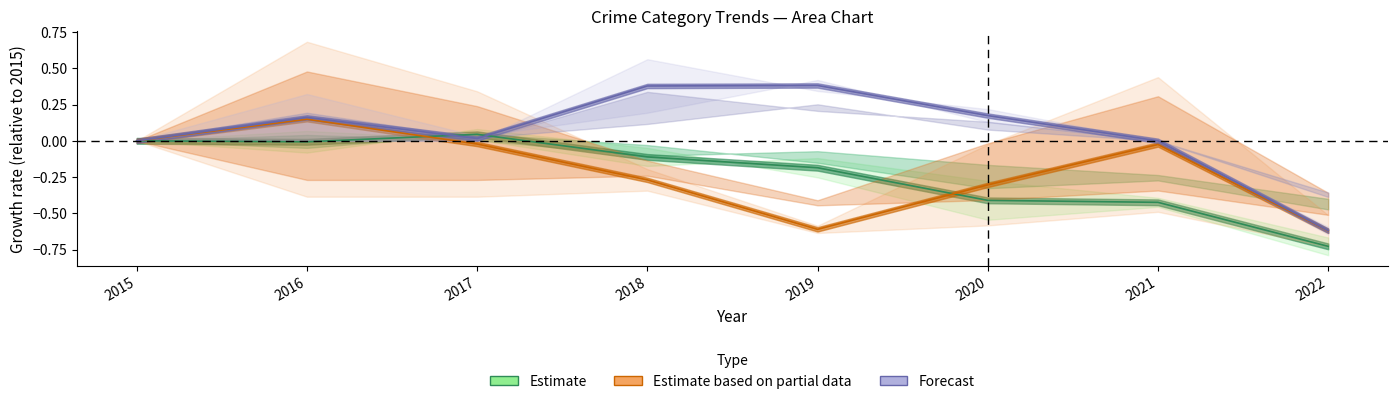

Reading left to right, transcribe all the data shown in this chart.

Estimate: 0.0	-0.0	0.0	-0.1	-0.2	-0.4	-0.4	-0.7
Estimate based on partial data: 0.0	0.1	-0.0	-0.3	-0.6	-0.3	-0.0	-0.6
Forecast: 0.0	0.2	0.0	0.4	0.4	0.2	0.0	-0.6